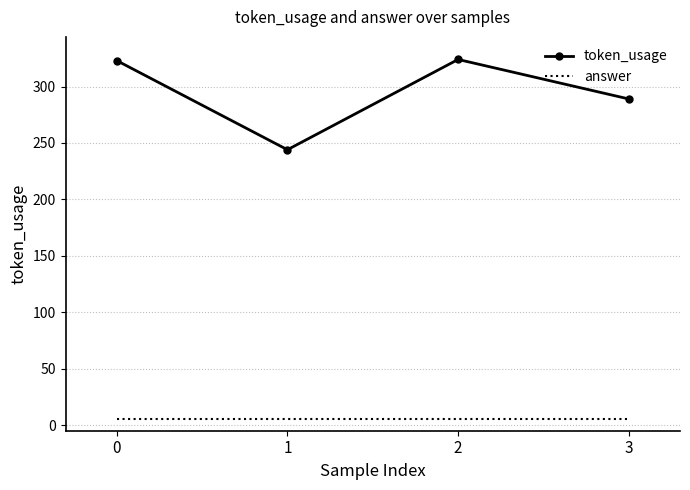

What is the maximum value for token_usage?

324